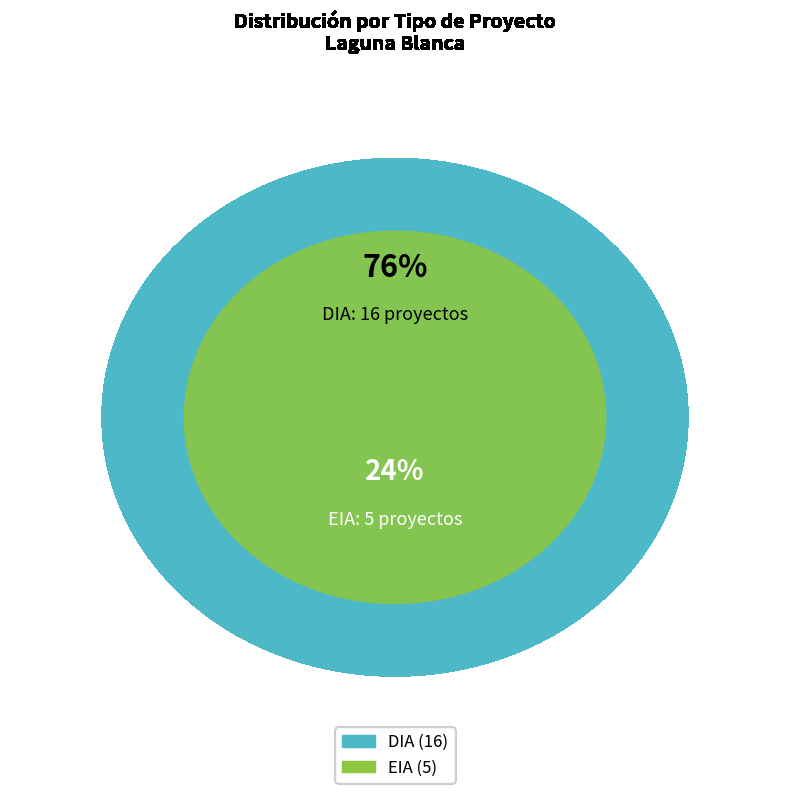

True or false: DIA accounts for 88% of the total.

False